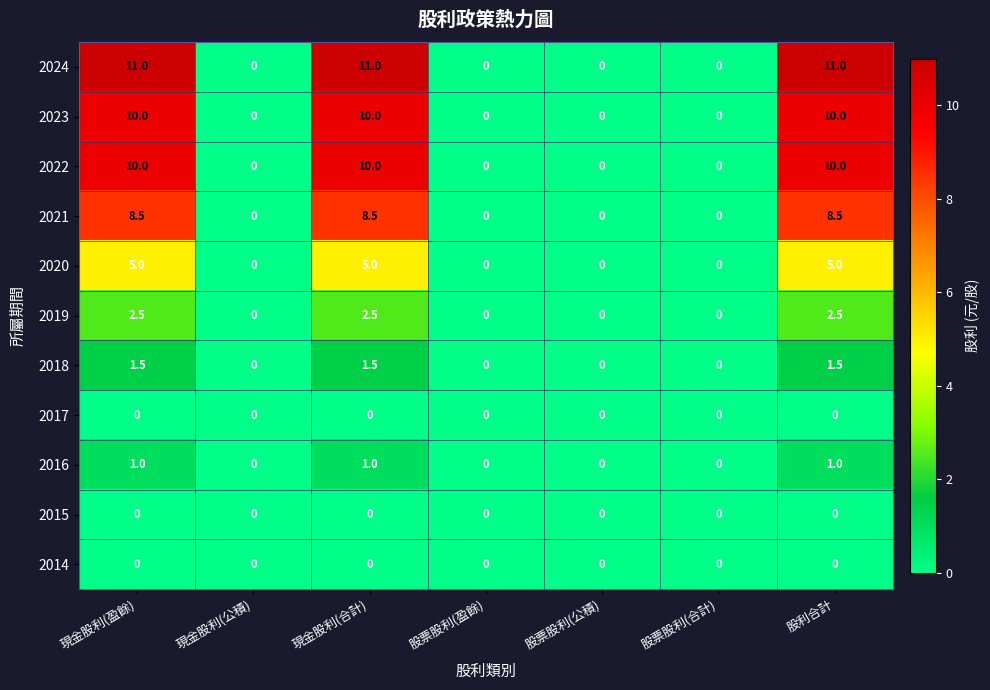

What is the difference between the 2016 values at 現金股利(合計) and 現金股利(公積)?

1.0